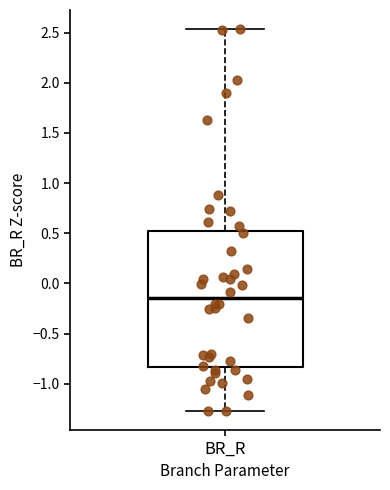

Read this box plot against the y-axis: the position of the median line, the range covered by the box, and the ends of both whiskers. The values are not printed on the chart, so give them approximately, as read against the axis.

median -0.15, box -0.85 to 0.50, whiskers -1.25 to 2.55